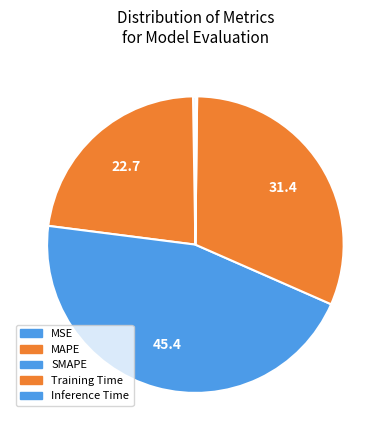

Rank the categories by value from lowest to highest.

Inference Time, MSE, MAPE, Training Time, SMAPE